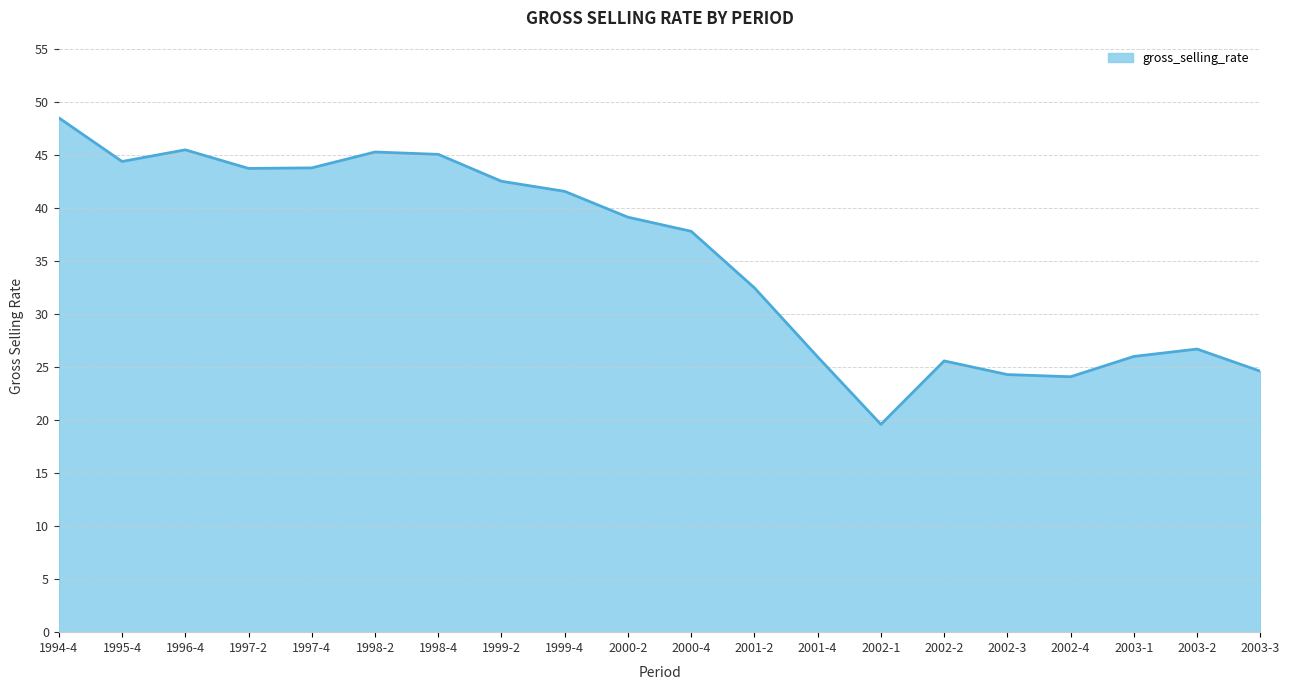

Does the chart have visible grid lines?

Yes